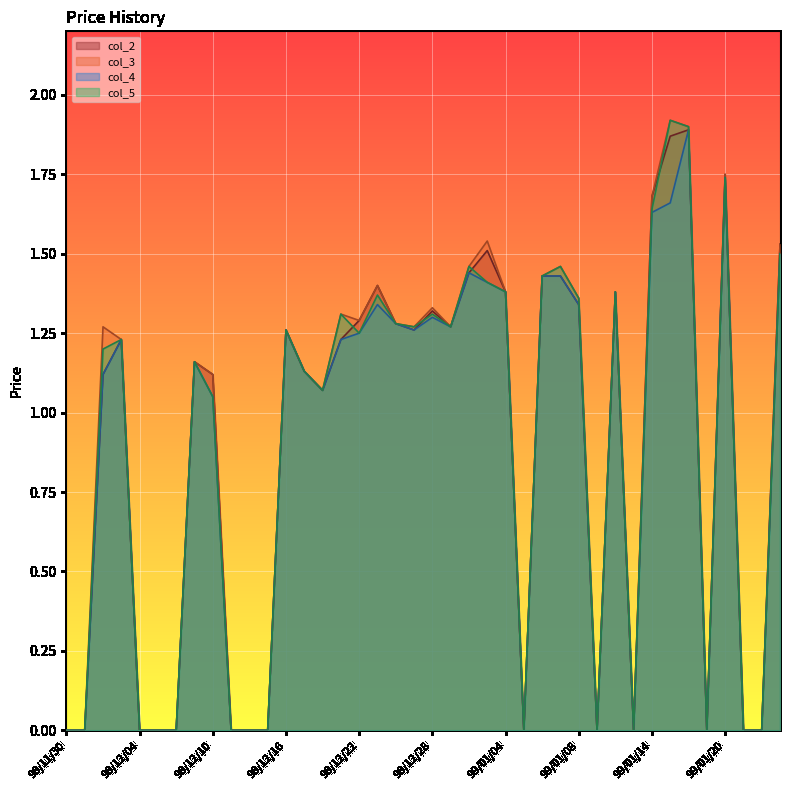

Is it true that col_4 equals 1.2 at 99/01/18?

False